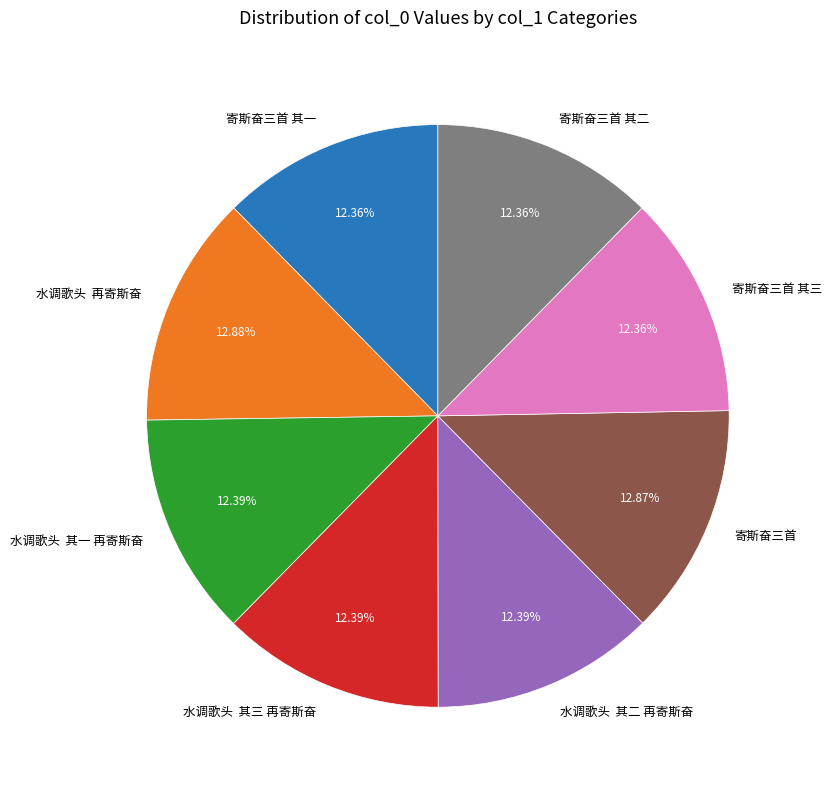

Do 水调歌头 其三 再寄斯奋 and 寄斯奋三首 其一 together represent more than half of the pie?

No